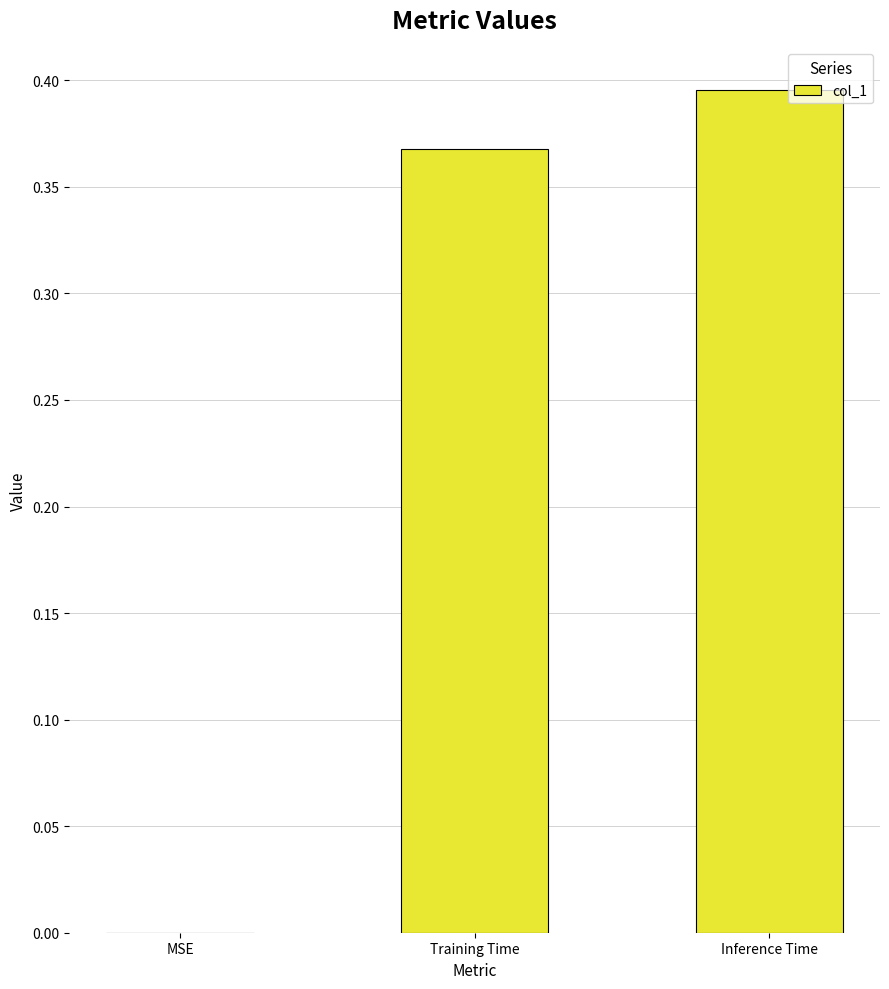

What is the sum of all values?

0.8